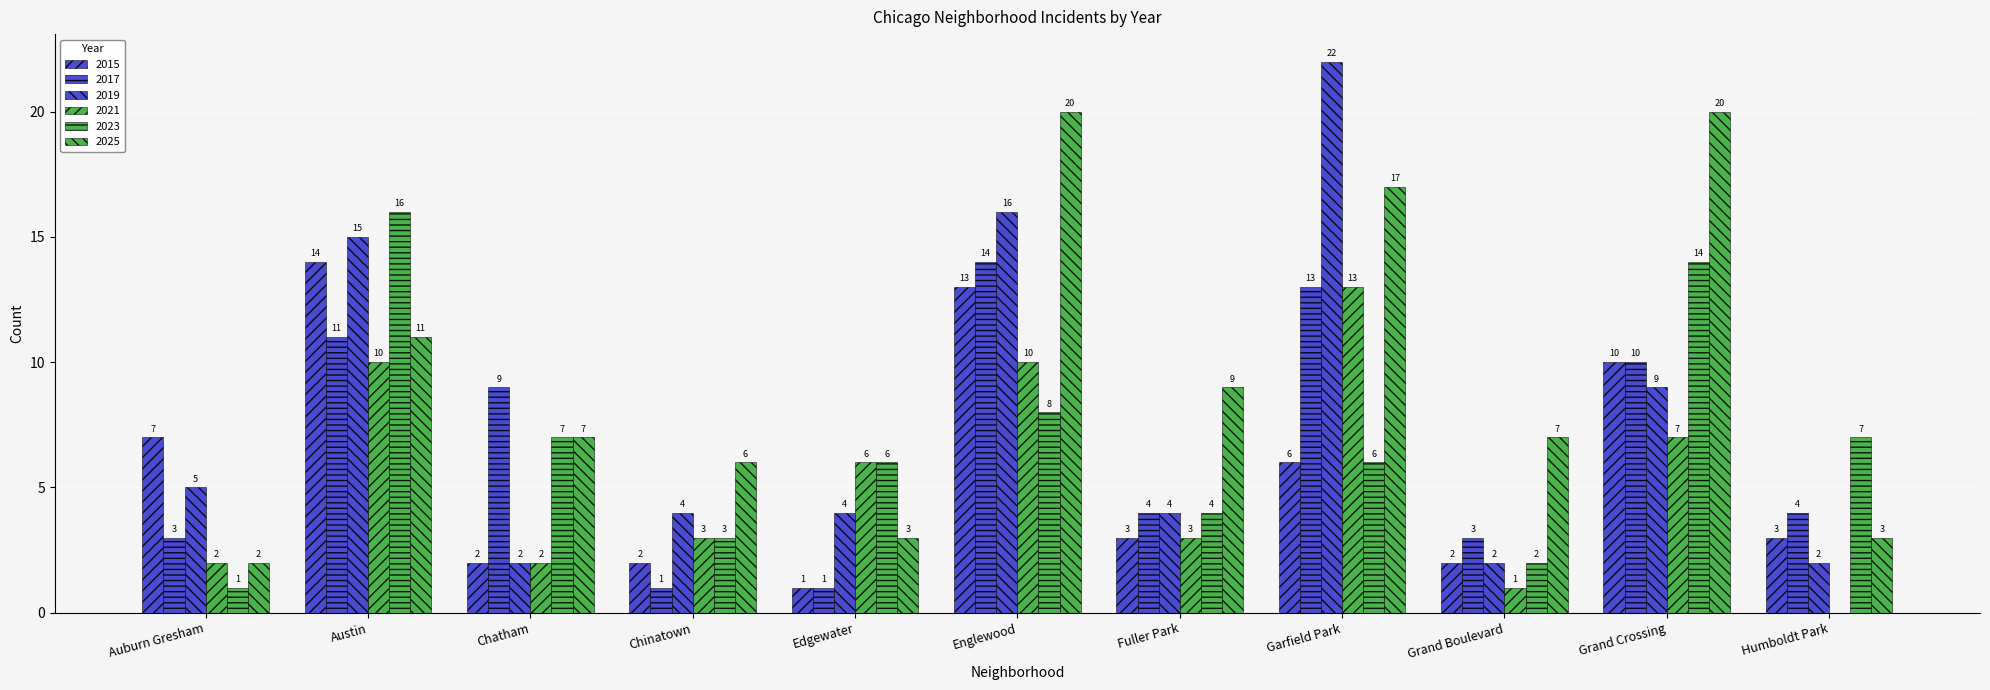

What is the sum of the 2021 values at Englewood and Humboldt Park?

10